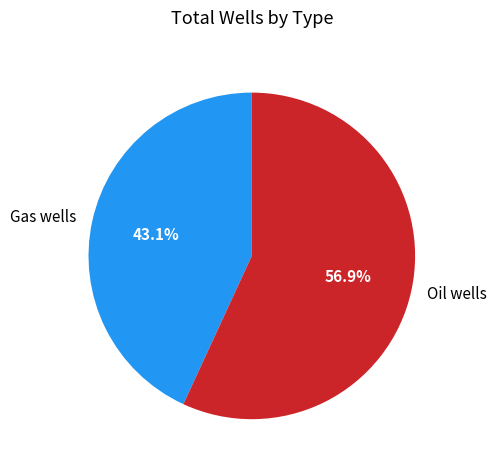

Count the number of slices in the pie.

2